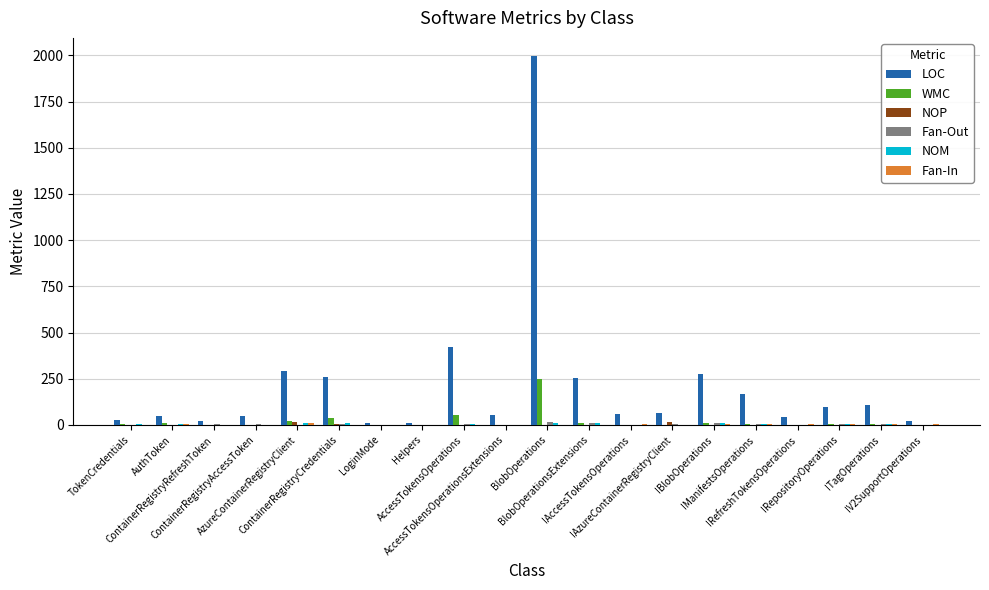

Which series has the largest total across all categories?

LOC